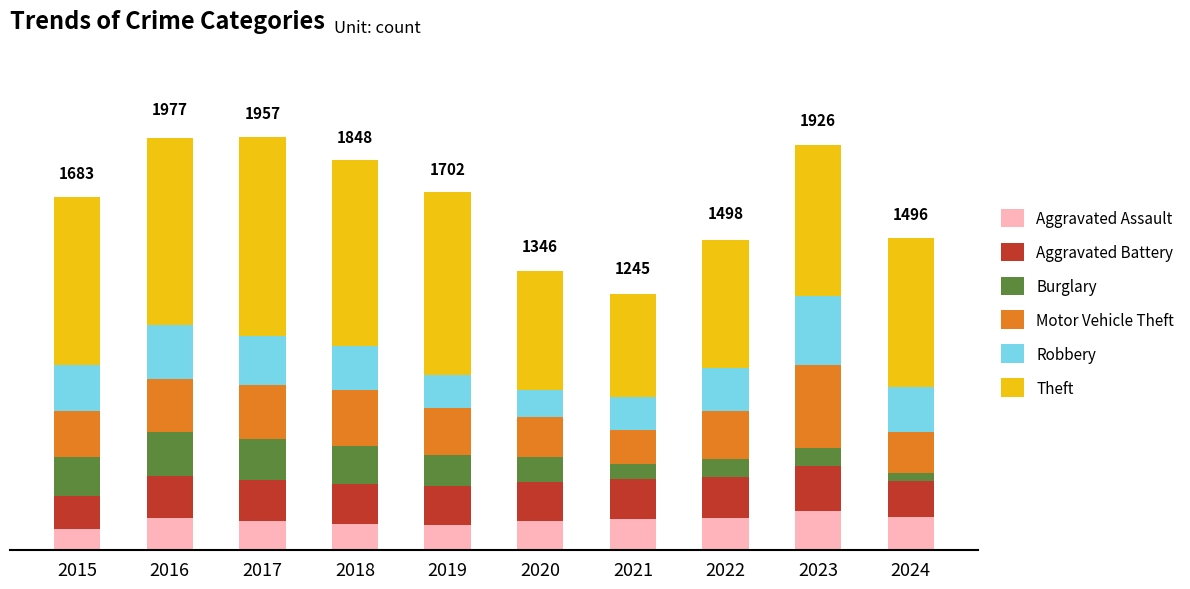

What are all the series names shown in the legend?

Aggravated Assault, Aggravated Battery, Burglary, Motor Vehicle Theft, Robbery, Theft